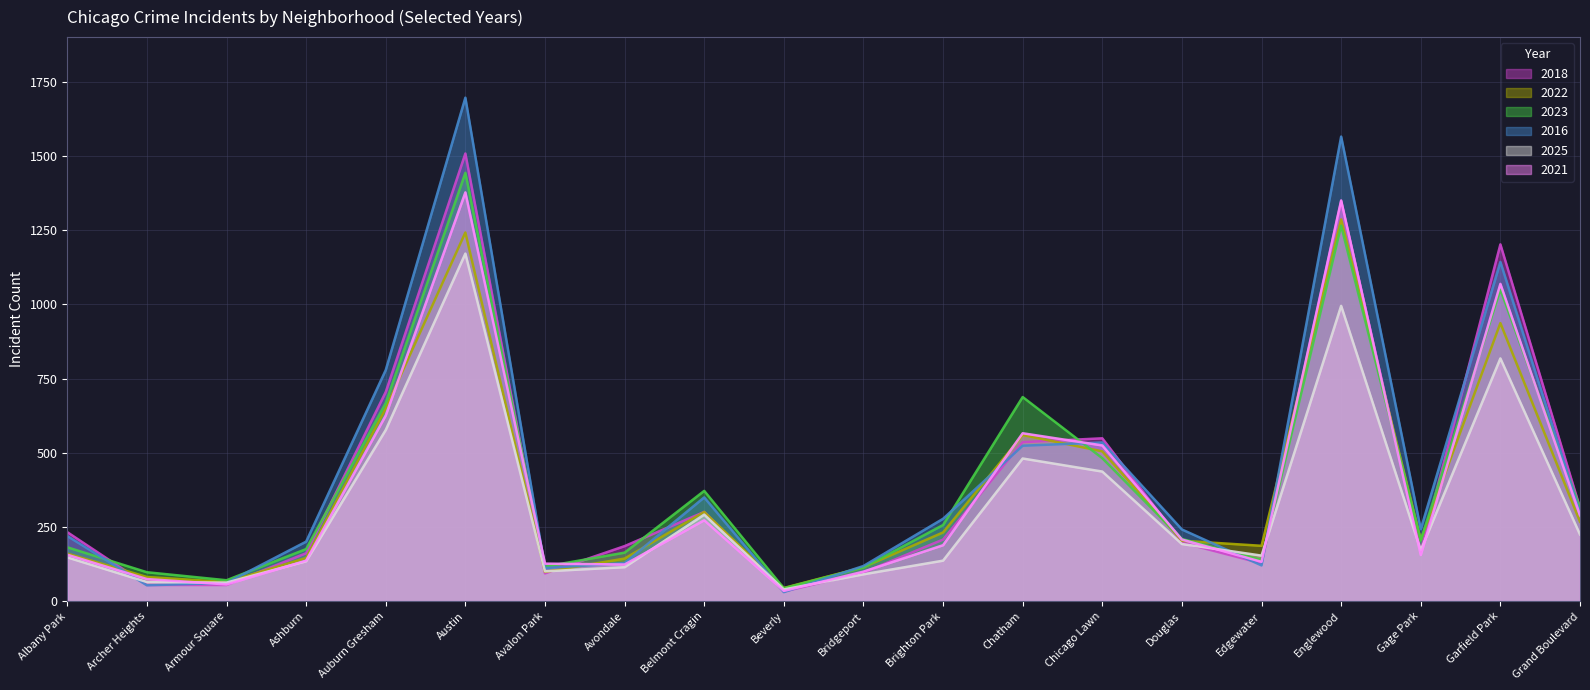

In 2022, how many points are lower than both neighbors (excluding endpoints)?

5